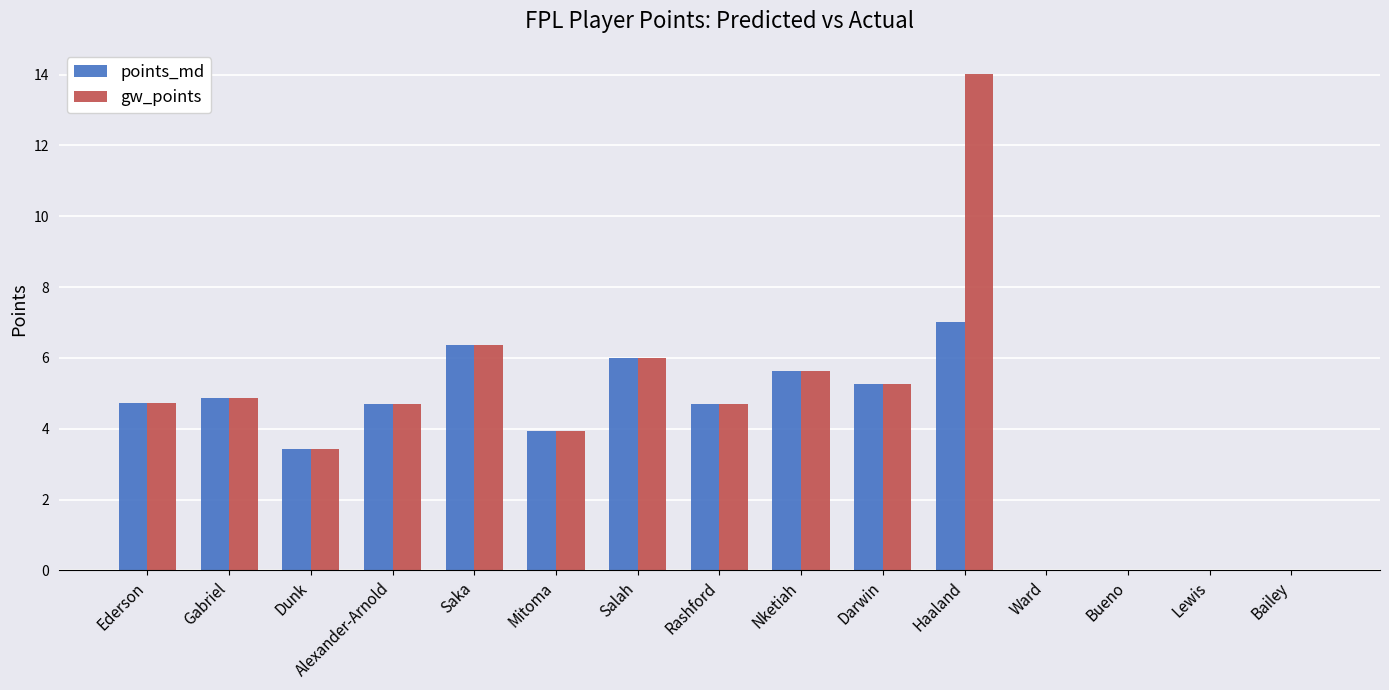

Count the number of categories in the chart.

15